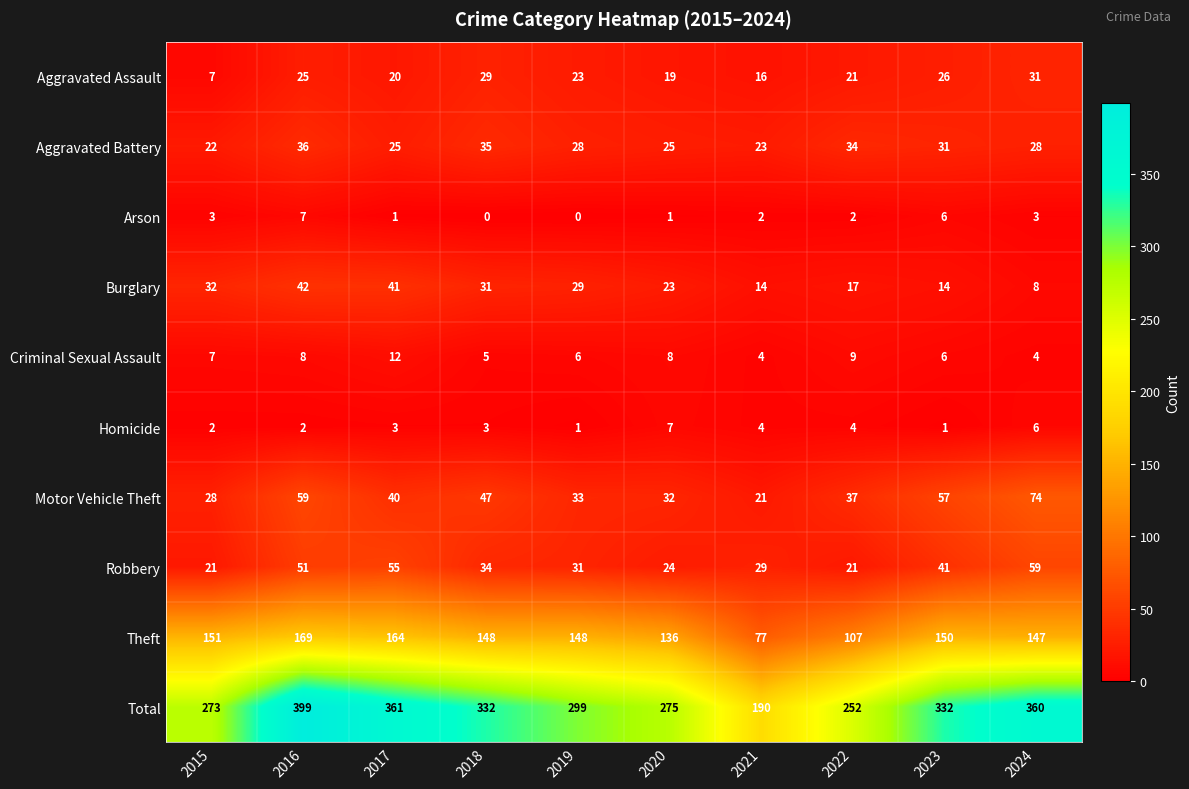

Which series changed the most between 2019 and 2022?

Total